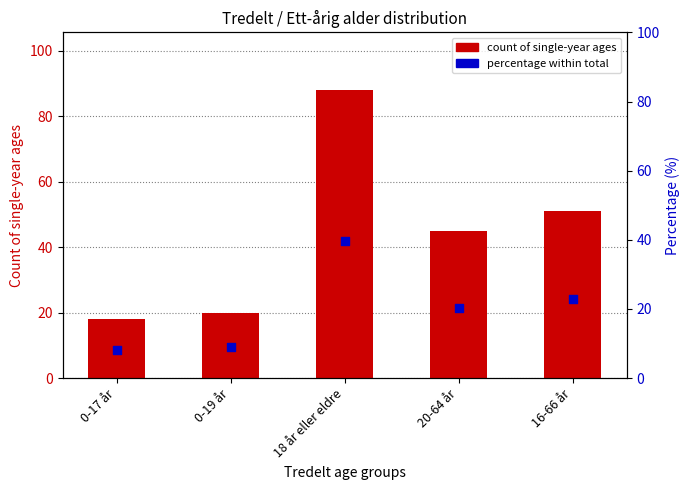

Which series has the largest Y range (max minus min)?

count of single-year ages